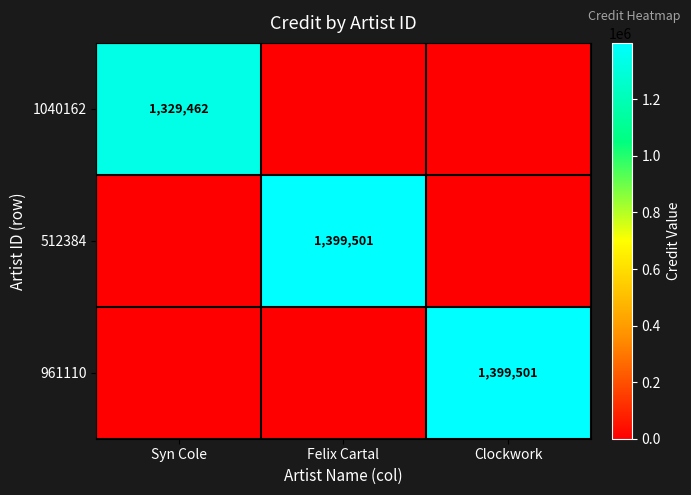

At which category does the chart reach its minimum across all series?

Felix Cartal